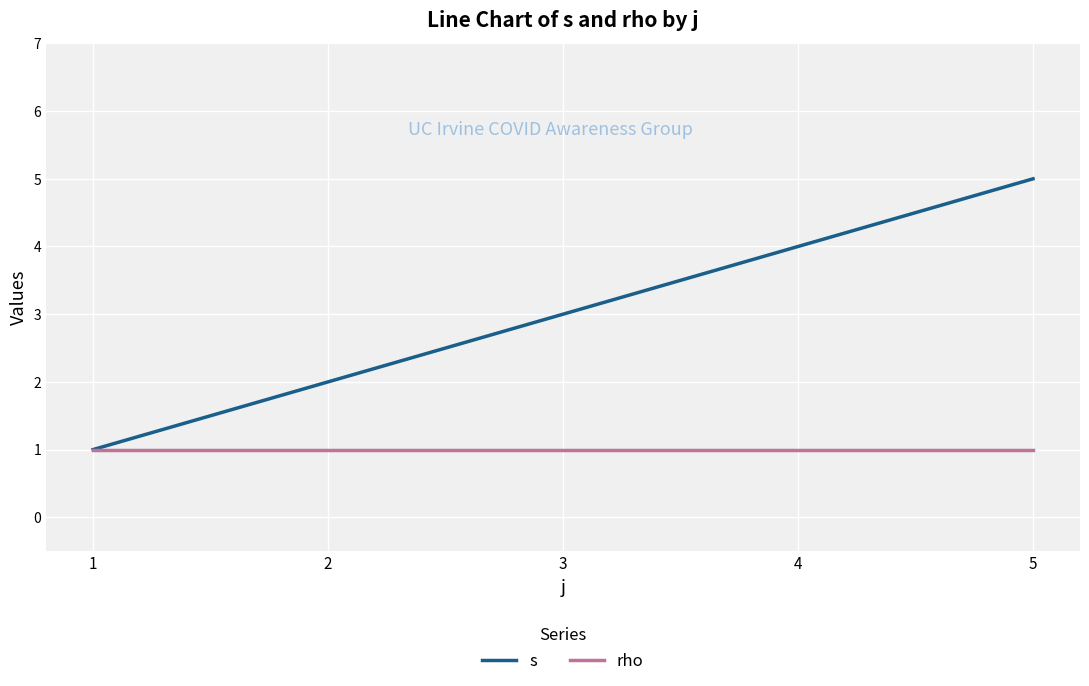

How many categories are shown in the chart?

5